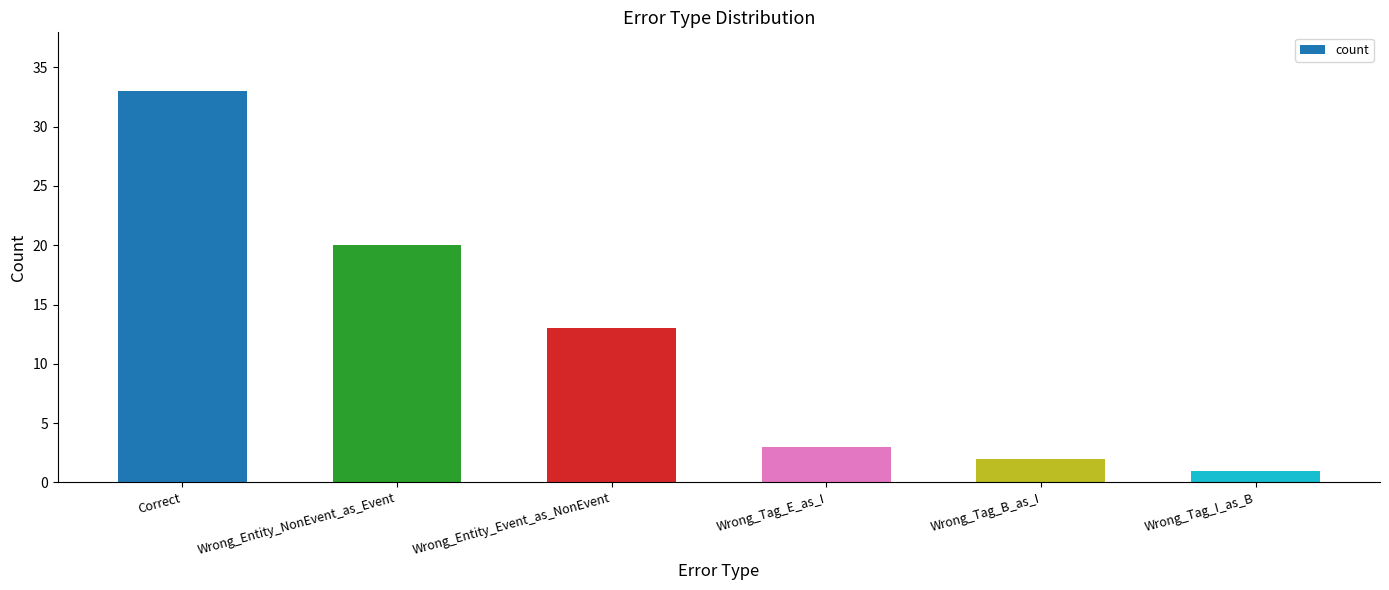

Reading left to right, what are all the values shown in this chart?

33	20	13	3	2	1